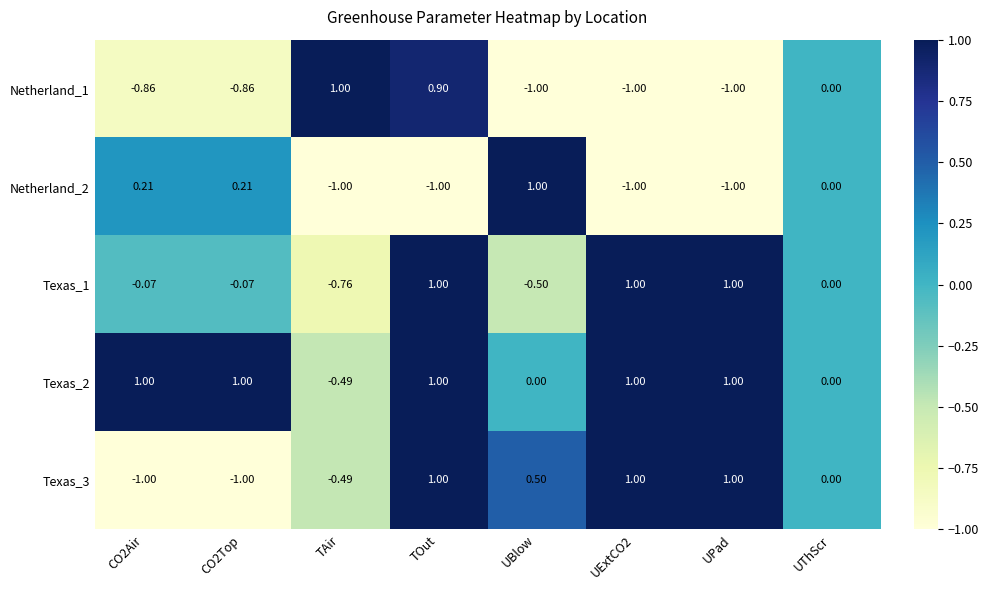

Where does the Texas_3 series first go above 0?

TOut